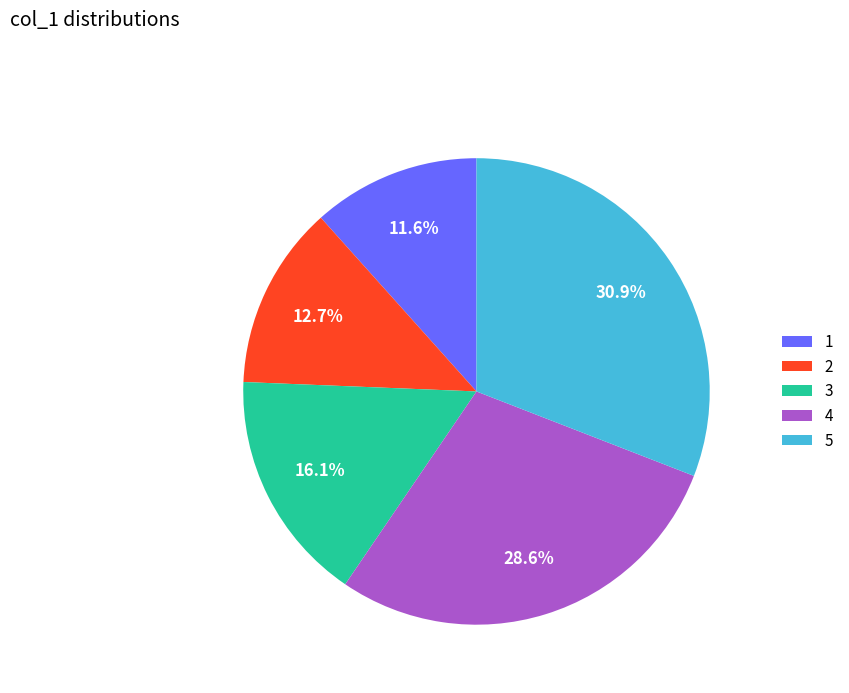

The 5 slice represents 21% of the pie. True or false?

False